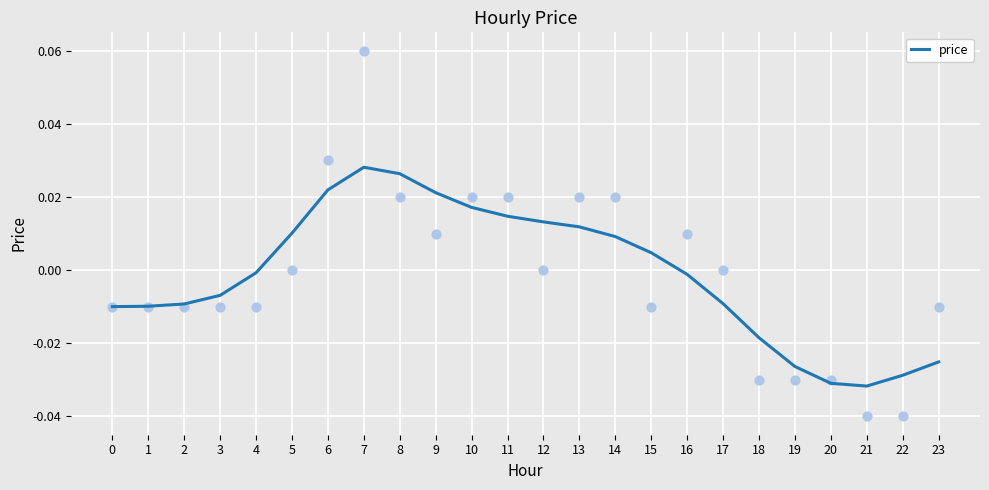

Between 23 and 3, which is larger?

3